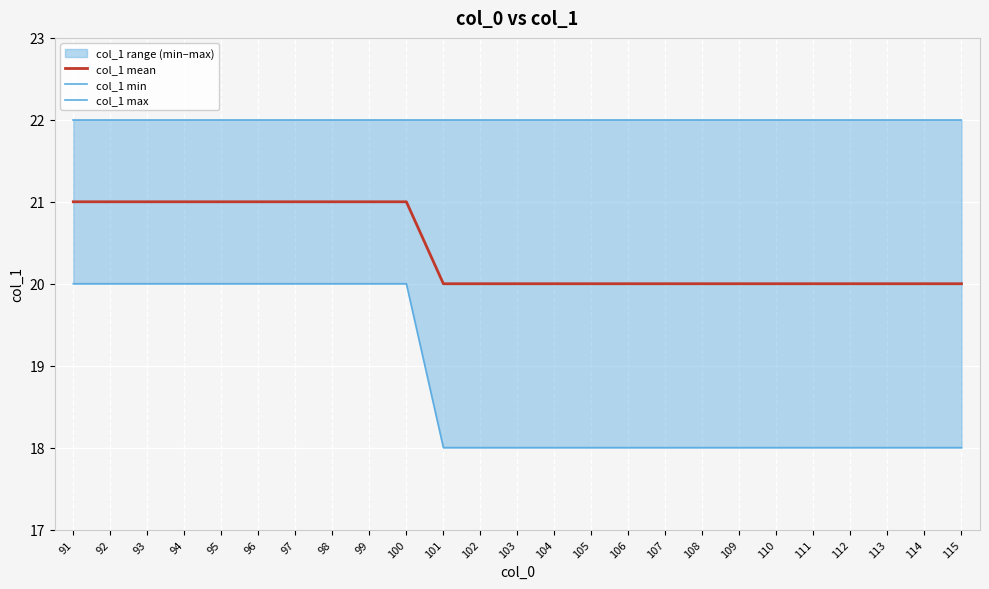

True or false: col_1 mean has a value of 6 at 109.

False